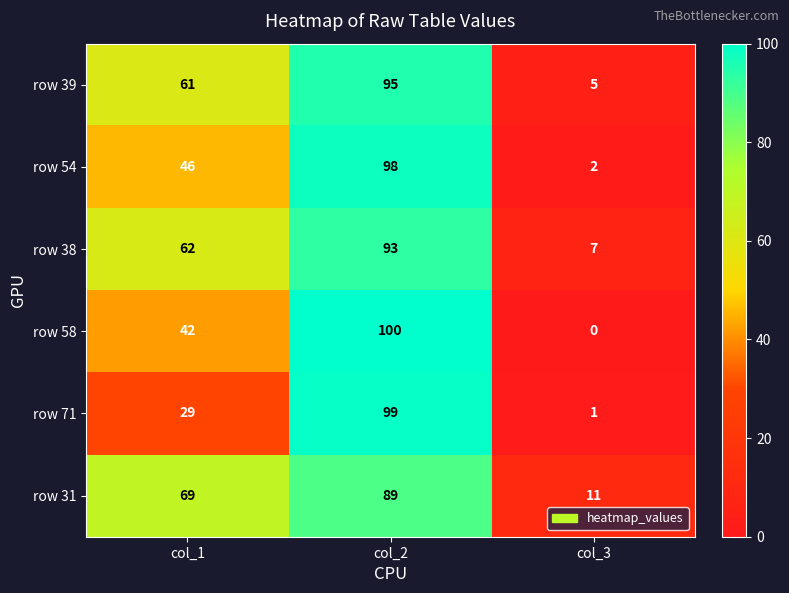

Which series has the widest spread of values?

row 58